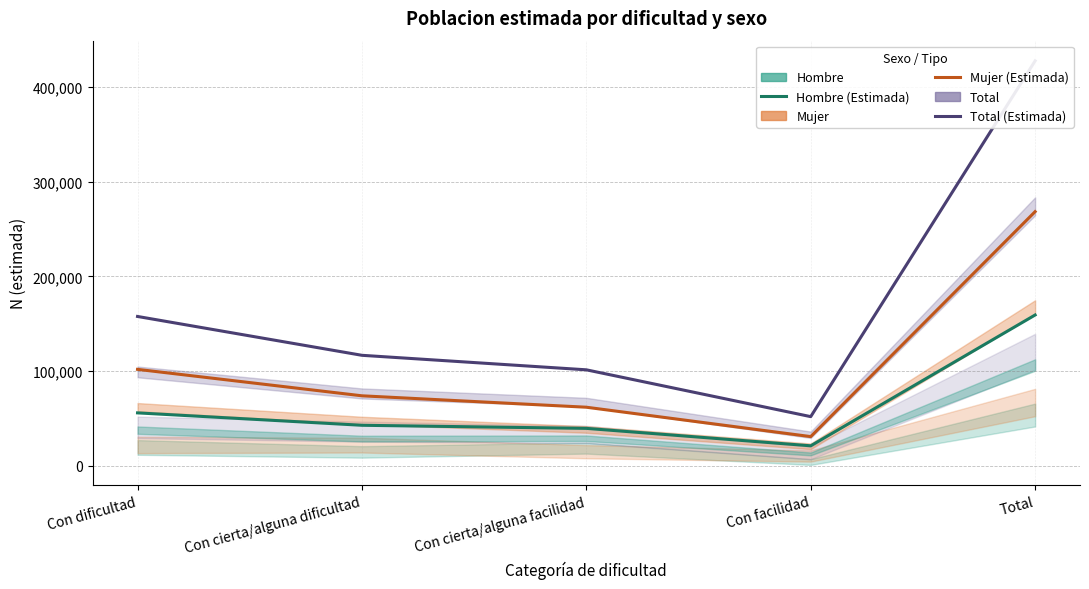

Between Con cierta/alguna dificultad and Con cierta/alguna facilidad, which is larger?

Con cierta/alguna dificultad